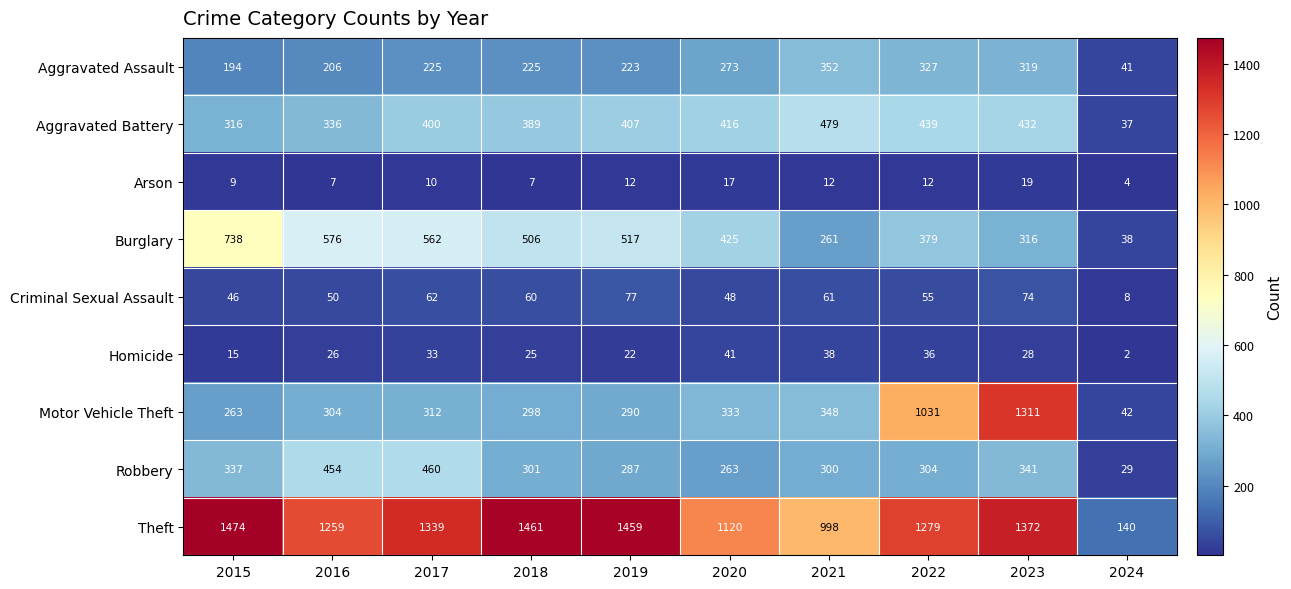

At which label is Aggravated Battery closest to 258?

2015